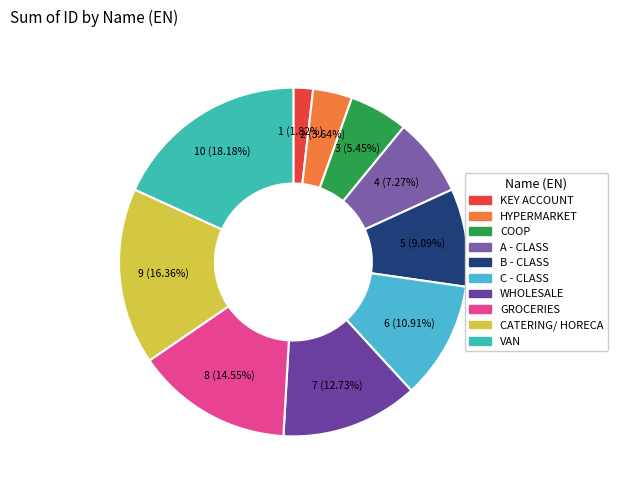

Do B - CLASS and GROCERIES together represent more than half of the pie?

No